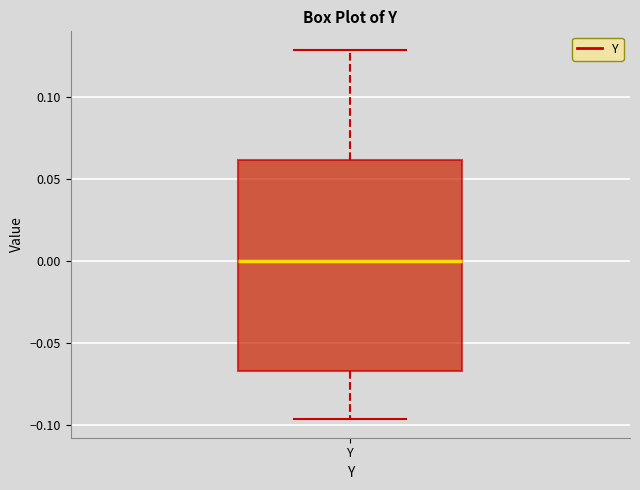

Read this box plot against the y-axis: the position of the median line, the range covered by the box, and the ends of both whiskers. The values are not printed on the chart, so give them approximately, as read against the axis.

median 0.000, box -0.065 to 0.060, whiskers -0.095 to 0.130